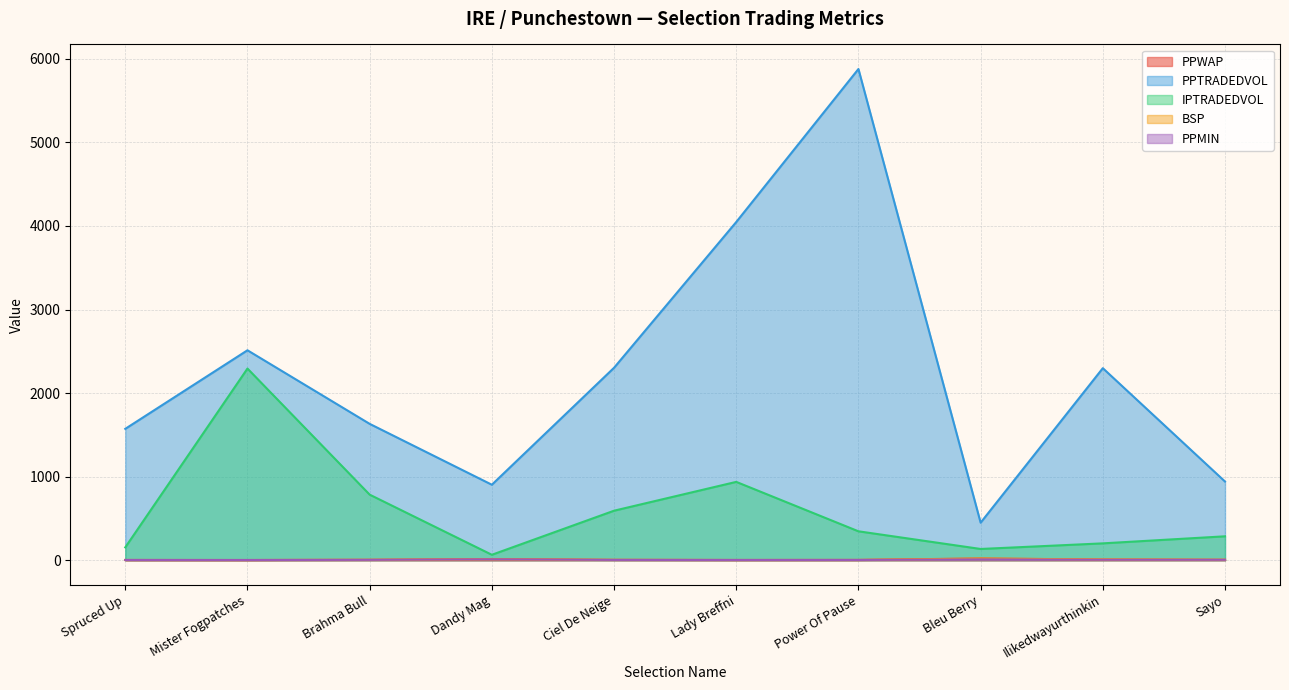

How many values in the IPTRADEDVOL series are below 346?

5